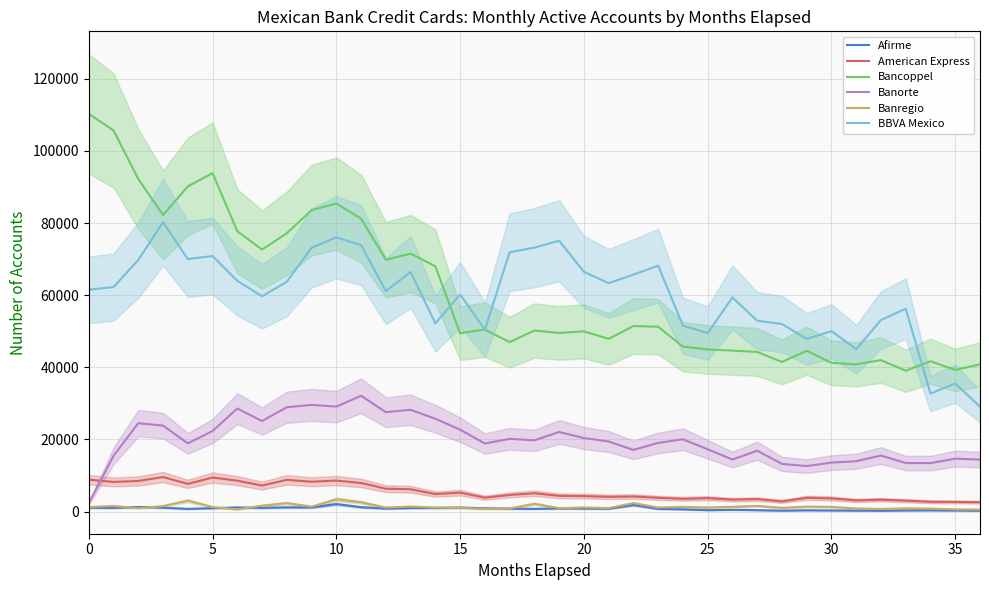

What are all the series names shown in the legend?

Afirme, American Express, Bancoppel, Banorte, Banregio, BBVA Mexico